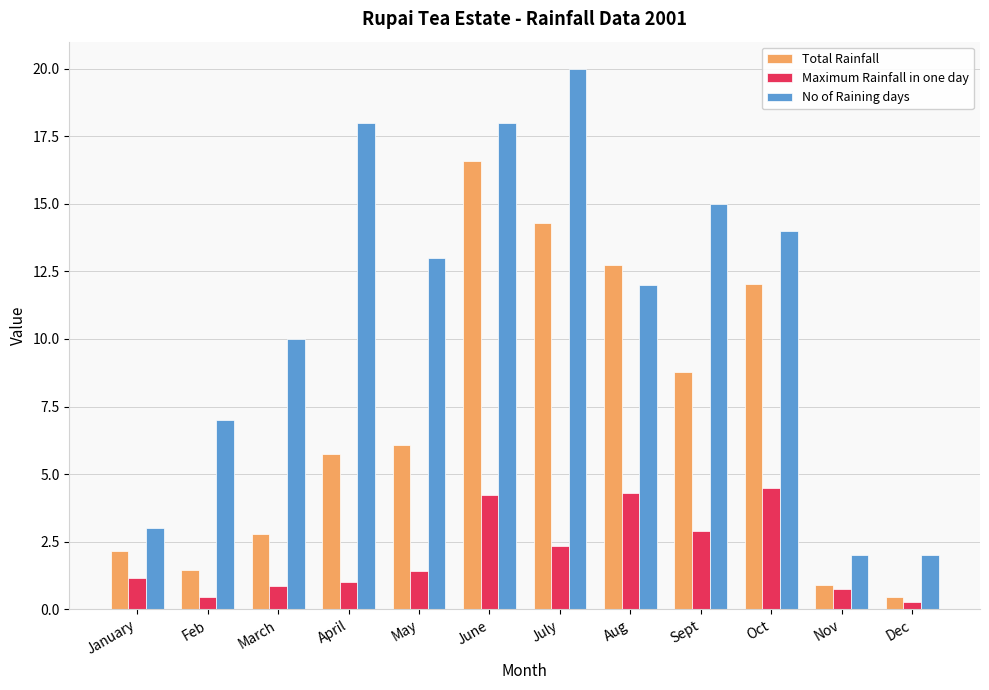

Which series has the widest spread of values?

No of Raining days